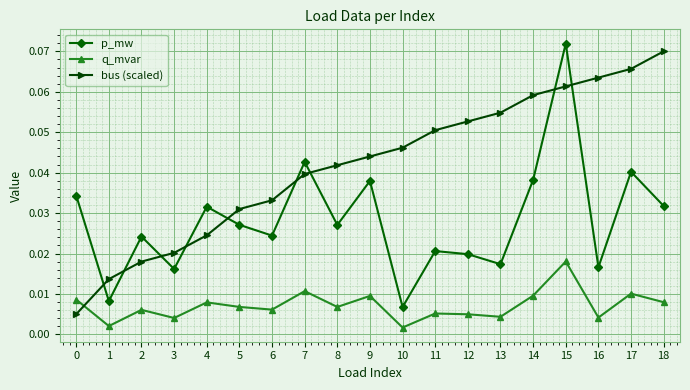

How many lines are shown in the chart?

3